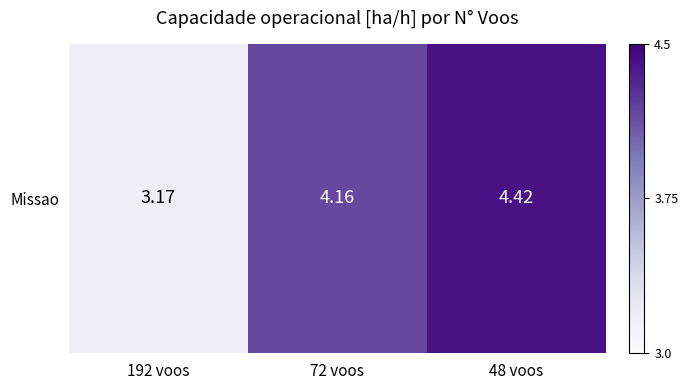

What is the approximate value at 48 voos?

4.4